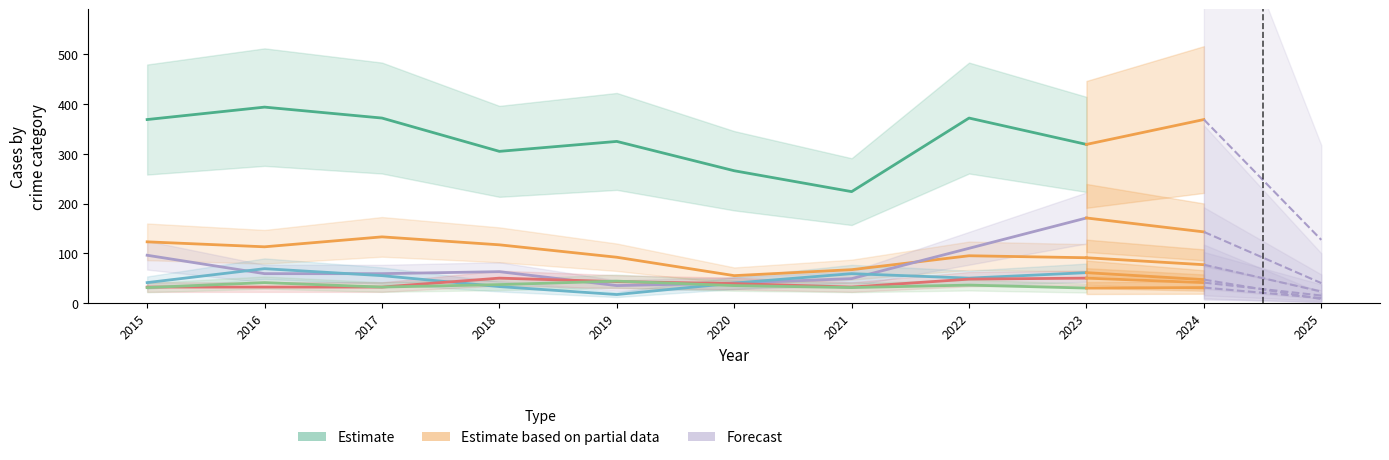

Which series ends up on top after the final intersection of Motor Vehicle Theft and Robbery?

Motor Vehicle Theft